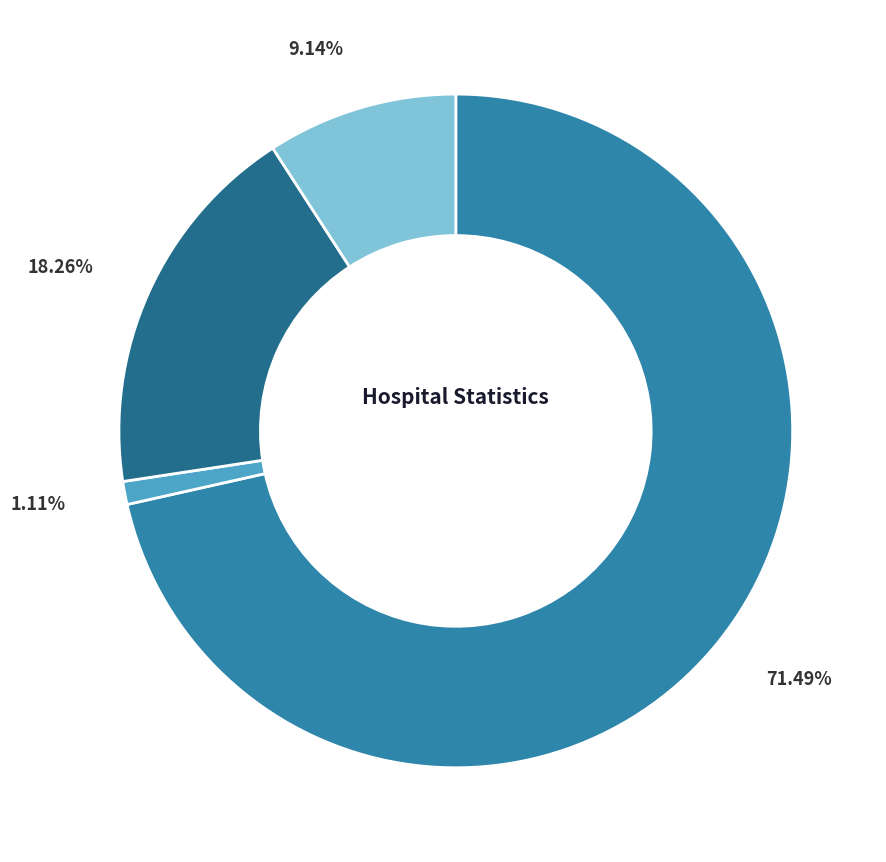

Is there any slice that represents more than half of the pie?

Yes